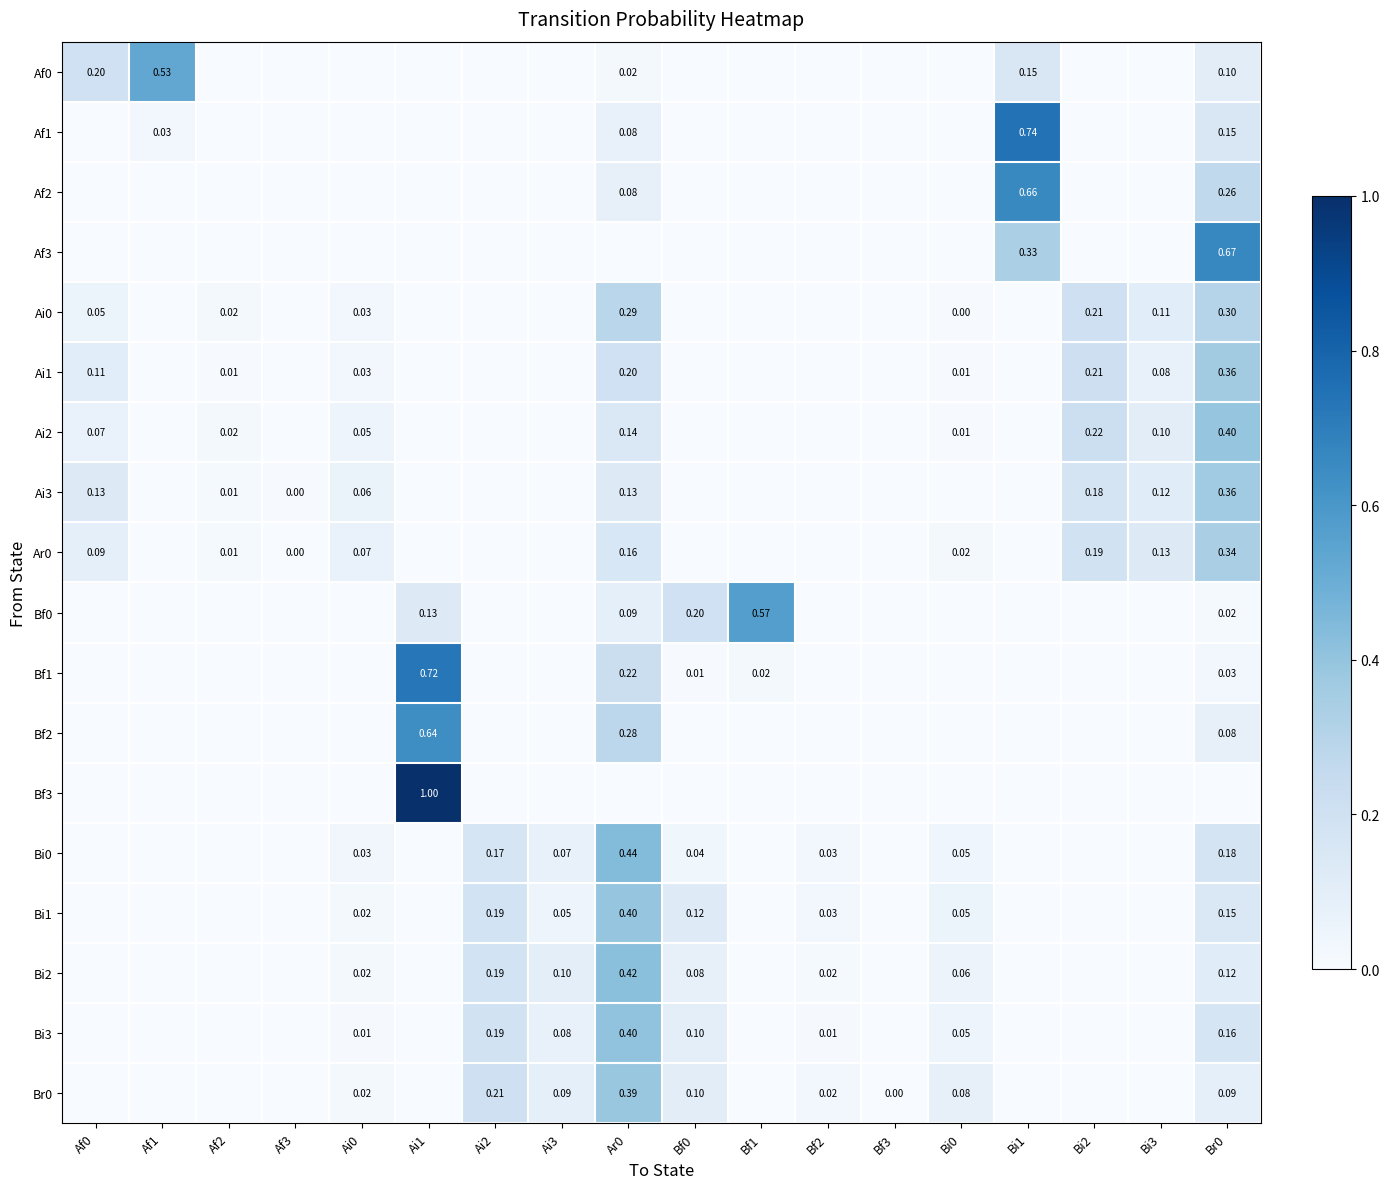

The value of Br0 at Af3 is 0.0. True or false?

True